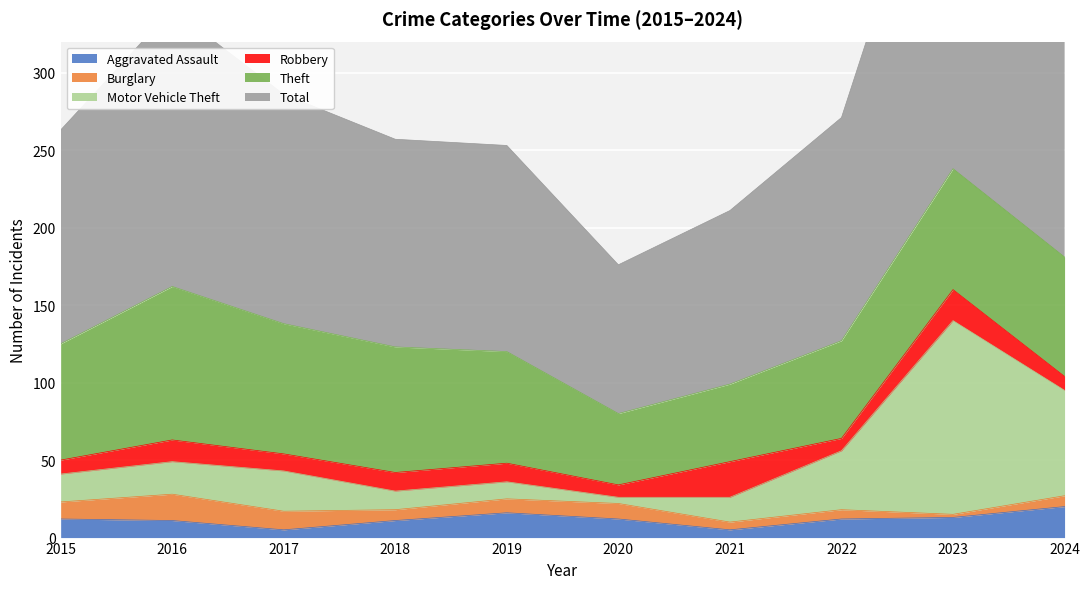

At which label does Aggravated Assault reach its minimum?

2017